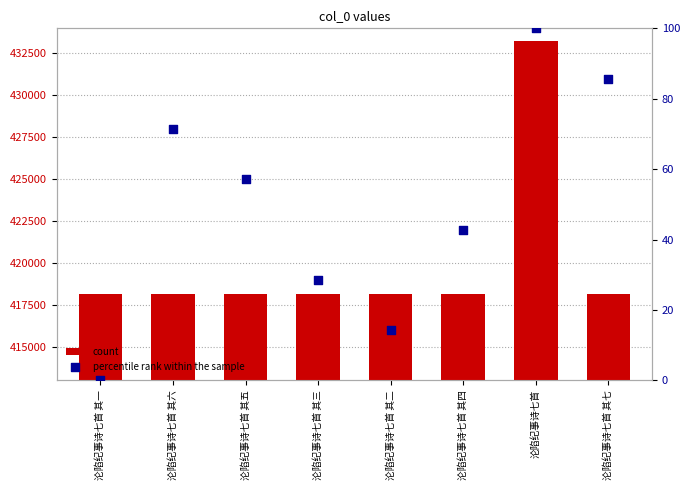

Which series has the widest spread of Y values?

count